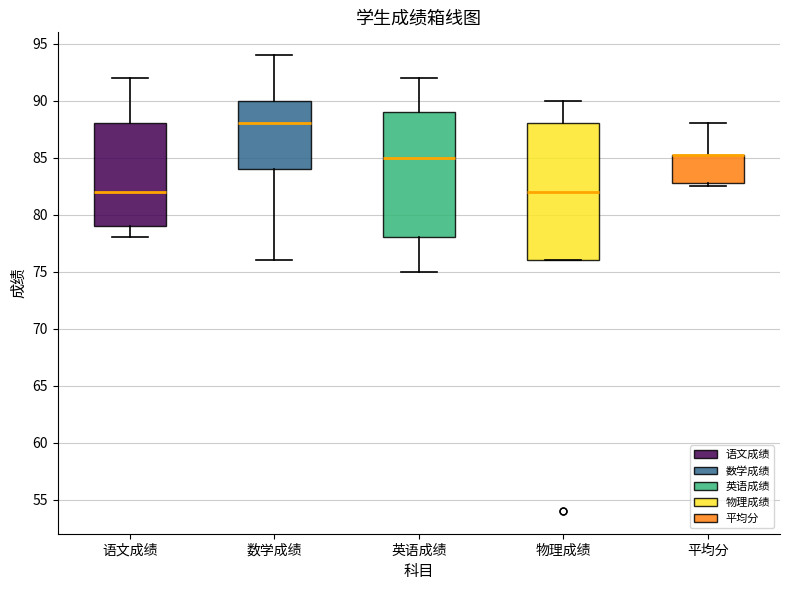

Reading left to right, read every box against the y-axis: the position of its median line, the range the box covers, and the ends of its whiskers. The values are not printed on the chart, so give them approximately, as read against the axis.

语文成绩: median 82.0, box 79.0 to 88.0, whiskers 78.0 to 92.0
数学成绩: median 88.0, box 84.0 to 90.0, whiskers 76.0 to 94.0
英语成绩: median 85.0, box 78.0 to 89.0, whiskers 75.0 to 92.0
物理成绩: median 82.0, box 76.0 to 88.0, whiskers 76.0 to 90.0
平均分: median 85.5 (drawn on the box's upper edge), box 83.0 to 85.5, whiskers 82.5 to 88.0